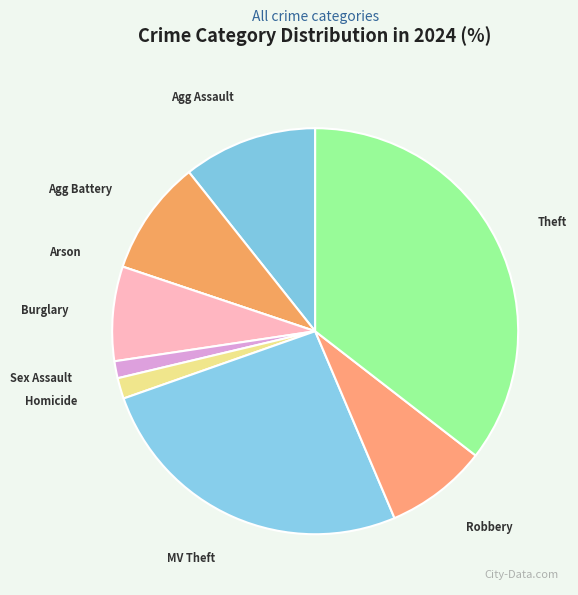

Count the number of slices in the pie.

9